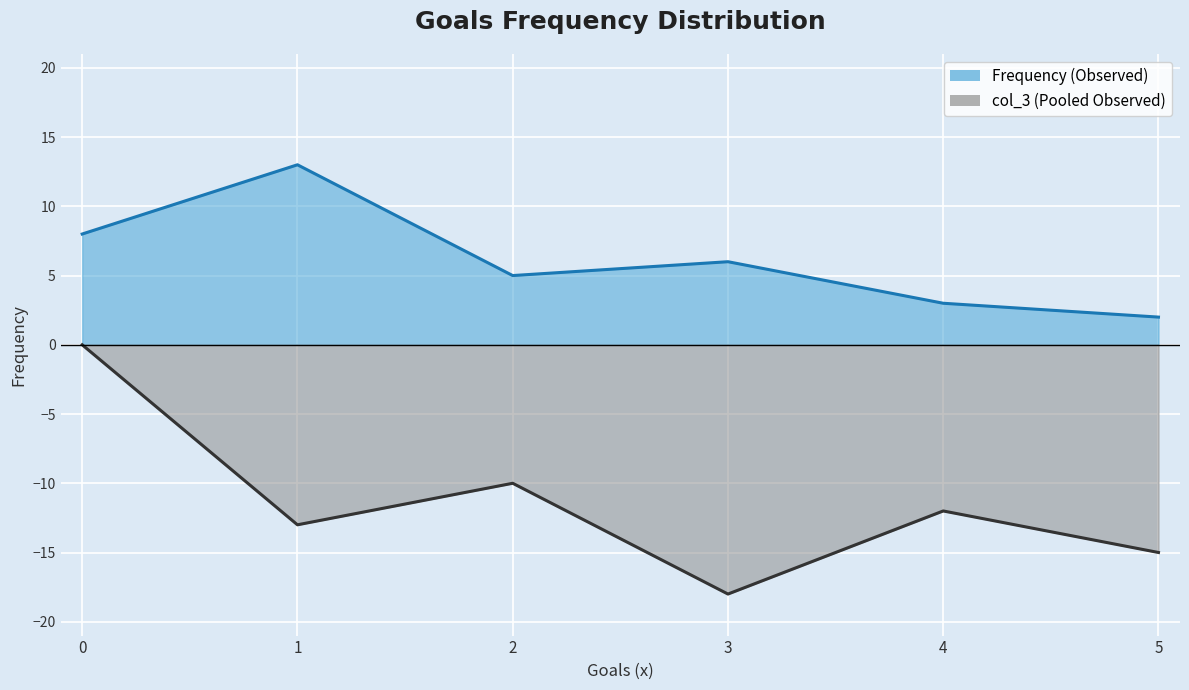

True or false: col_3 (Pooled Observed) and Frequency (Observed) cross at least once.

False